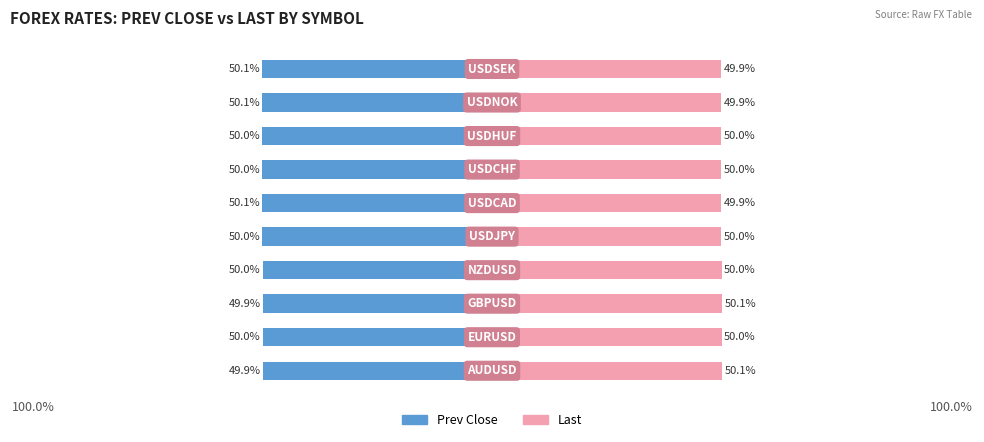

The value of Last at 2 is 10.3. True or false?

False